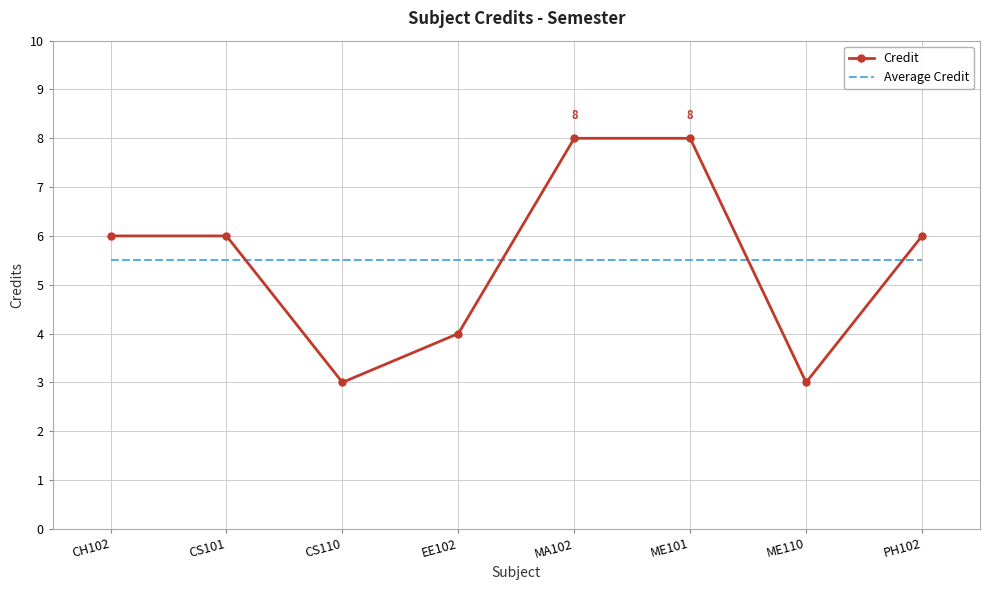

What position from the right is ME101?

3